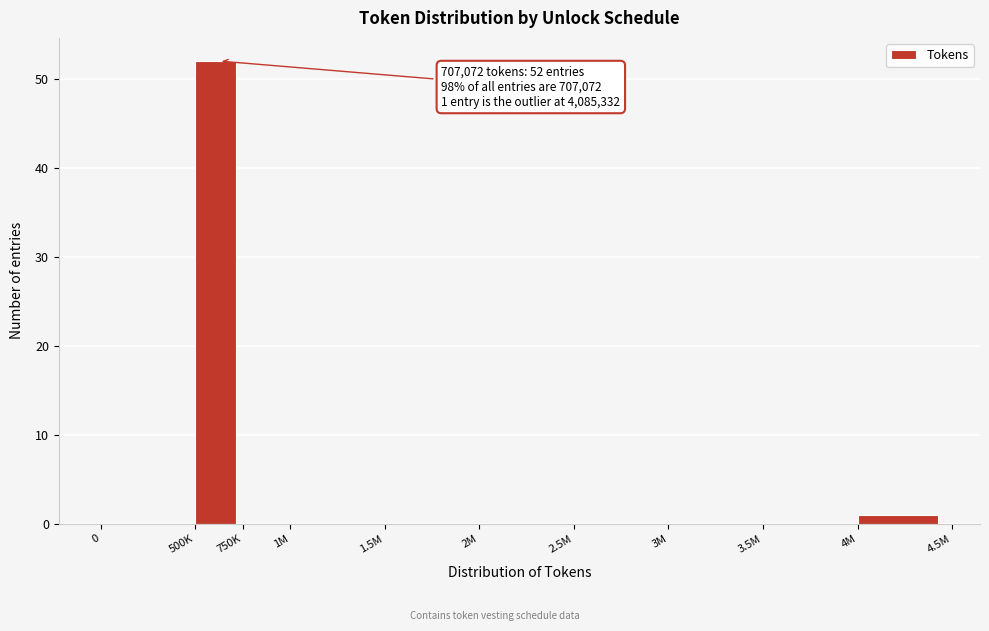

Reading right to left, what are all the values shown in this chart?

4M=1	3.5M=0	3M=0	2.5M=0	2M=0	1.5M=0	1M=0	750K=0	500K=52	0=0